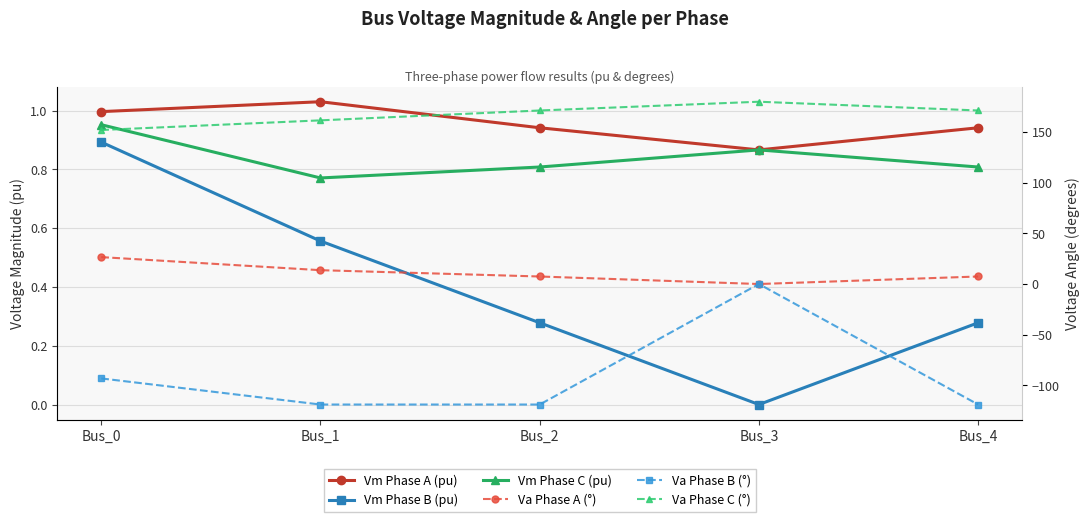

Reading right to left, what are all the values shown in this chart?

Vm Phase A (pu): Bus_4=0.9	Bus_3=0.9	Bus_2=0.9	Bus_1=1.0	Bus_0=1.0
Vm Phase B (pu): Bus_4=0.3	Bus_3=0.0	Bus_2=0.3	Bus_1=0.6	Bus_0=0.9
Vm Phase C (pu): Bus_4=0.8	Bus_3=0.9	Bus_2=0.8	Bus_1=0.8	Bus_0=1.0
Va Phase A (°): Bus_4=7.4	Bus_3=0.0	Bus_2=7.4	Bus_1=13.7	Bus_0=26.6
Va Phase B (°): Bus_4=-119.0	Bus_3=0.0	Bus_2=-119.0	Bus_1=-119.0	Bus_0=-93.2
Va Phase C (°): Bus_4=171.3	Bus_3=180.0	Bus_2=171.3	Bus_1=161.6	Bus_0=152.1